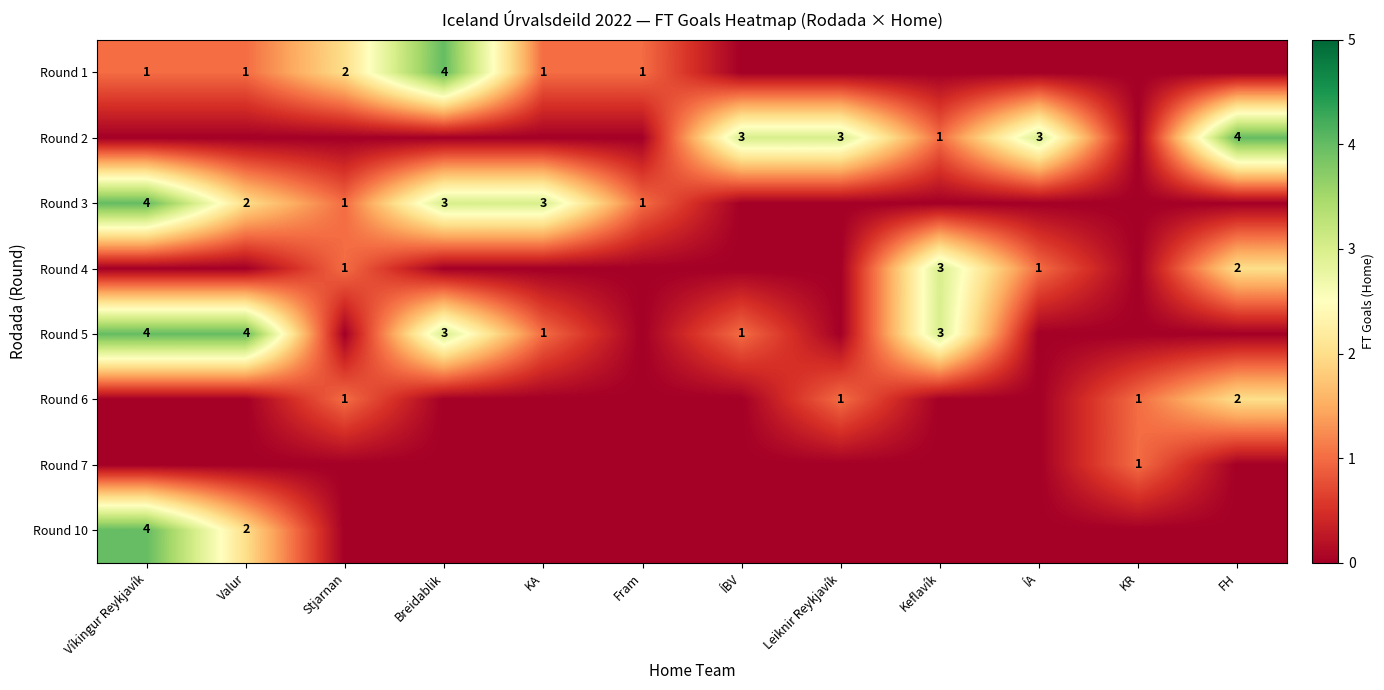

The value of Round 1 at Stjarnan is 1. True or false?

False